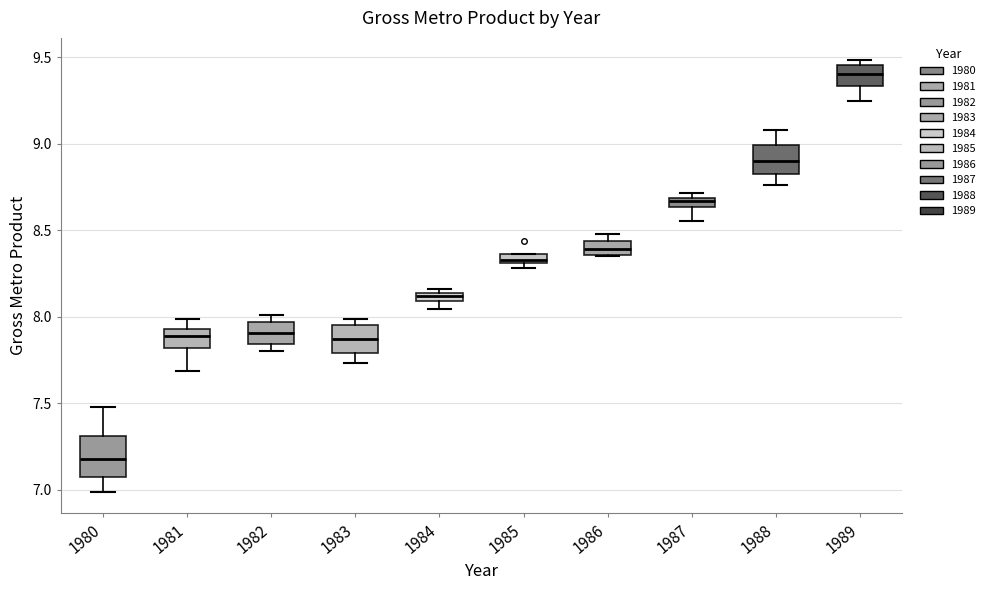

Where does the median line of the box at x = 1982 sit on the y-axis? The values are not printed on the chart, so give them approximately, as read against the axis.

7.90